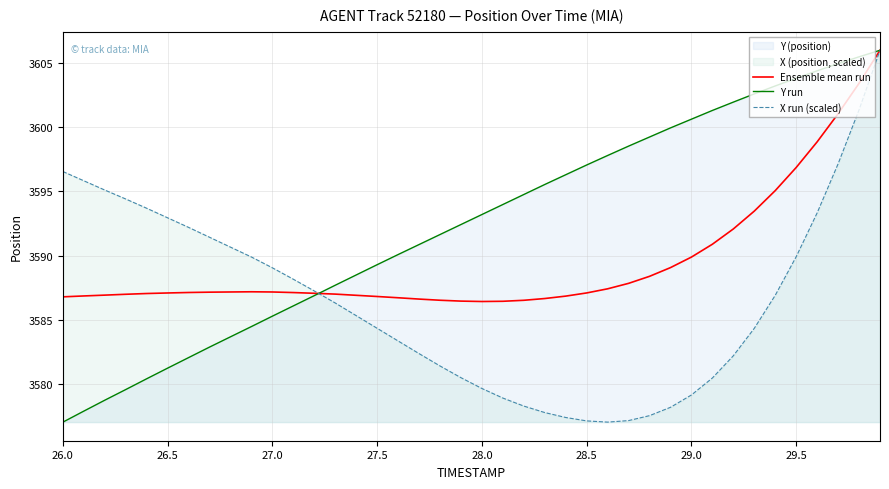

What is the maximum value for Ensemble mean run?

3606.0